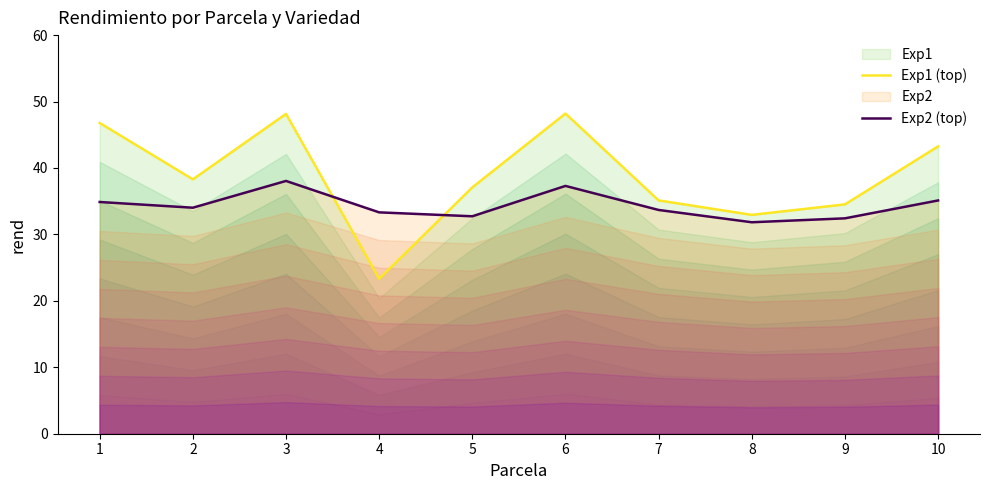

Reading left to right, extract all data points from this chart.

Exp1 (top): 1=46.8	2=38.3	3=48.1	4=23.3	5=37.1	6=48.2	7=35.1	8=32.9	9=34.5	10=43.2
Exp2 (top): 1=34.9	2=34.0	3=38.0	4=33.3	5=32.7	6=37.3	7=33.7	8=31.8	9=32.4	10=35.1